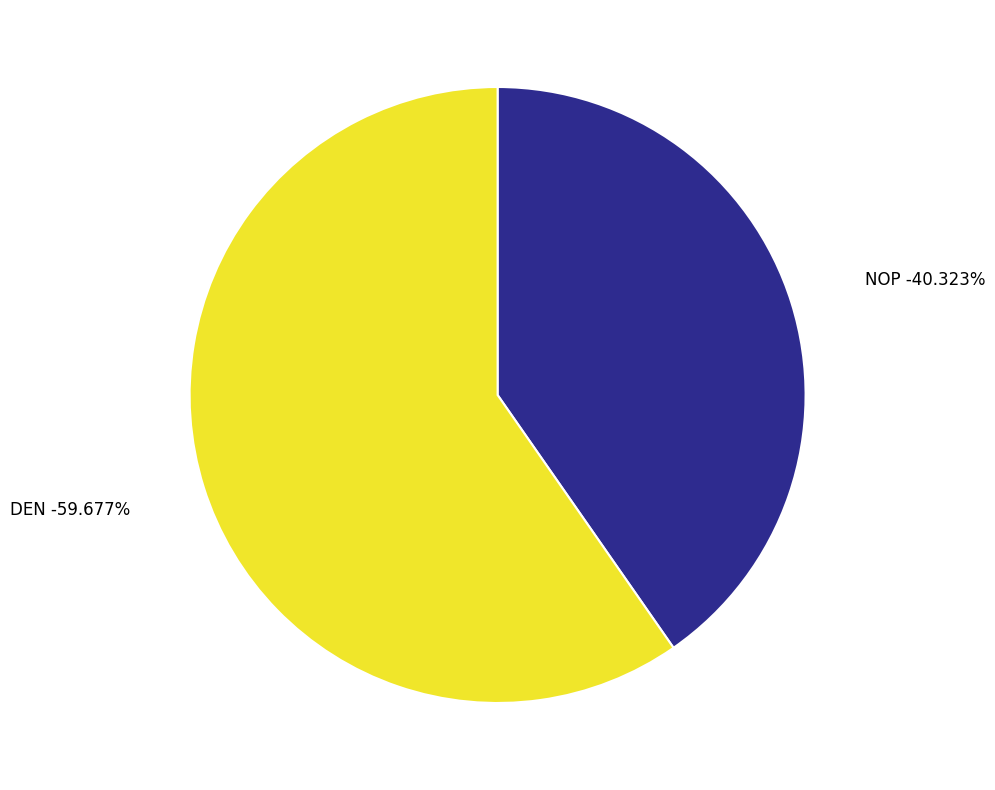

Is it true that NOP is 28% of the pie?

False